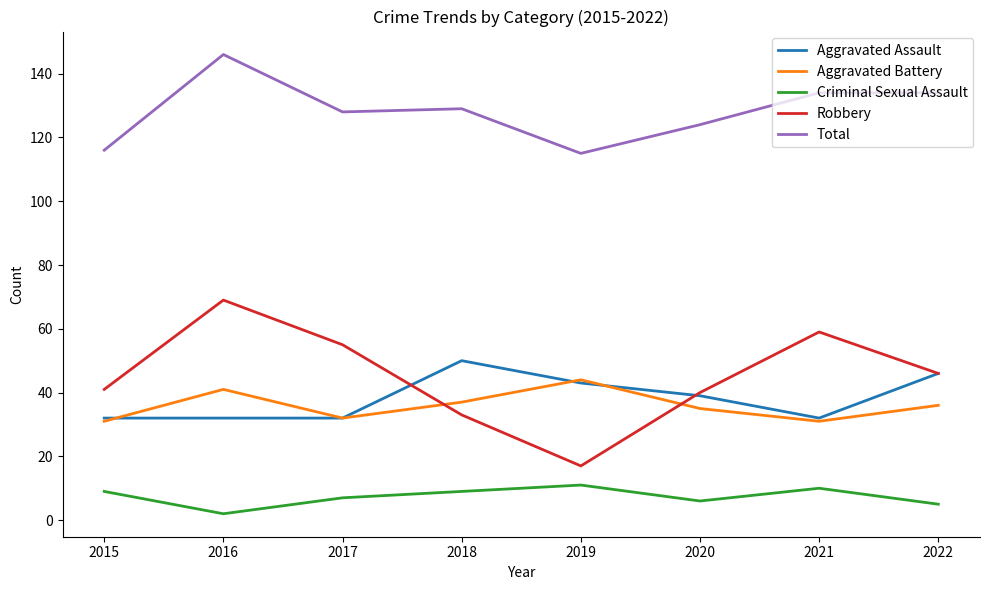

The value of Criminal Sexual Assault at 2021 is 10. True or false?

True